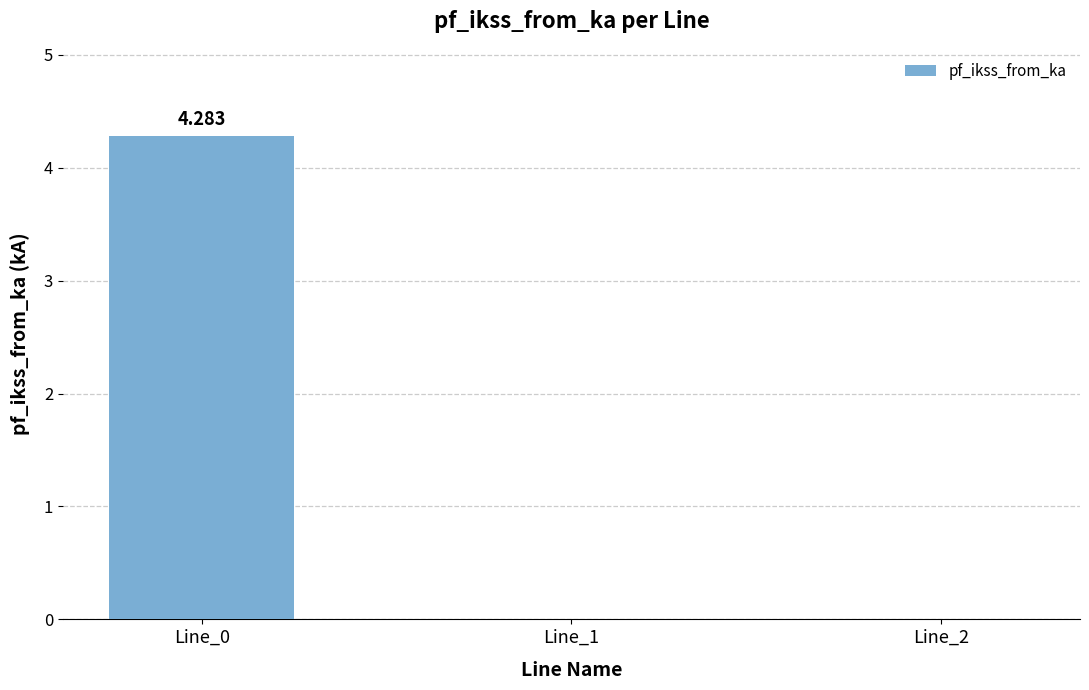

True or false: the data shows 2.8 at Line_1.

False